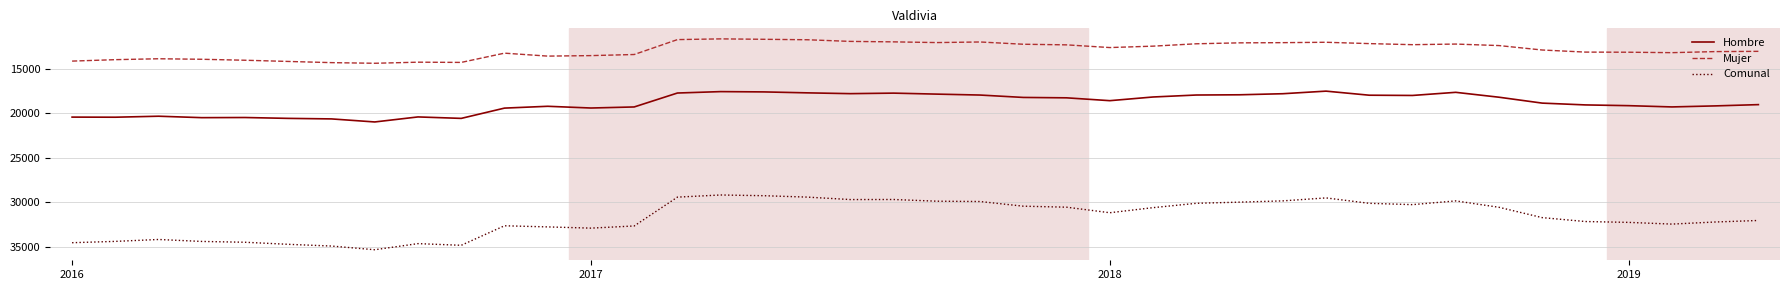

True or false: Hombre and Comunal cross at least once.

False